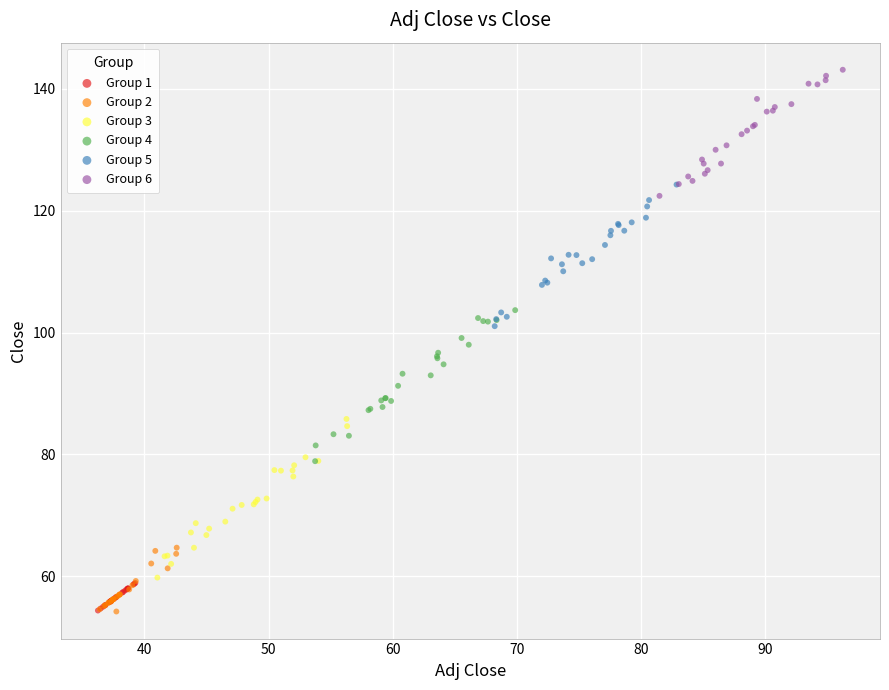

Which series contains the highest Y value?

Group 6